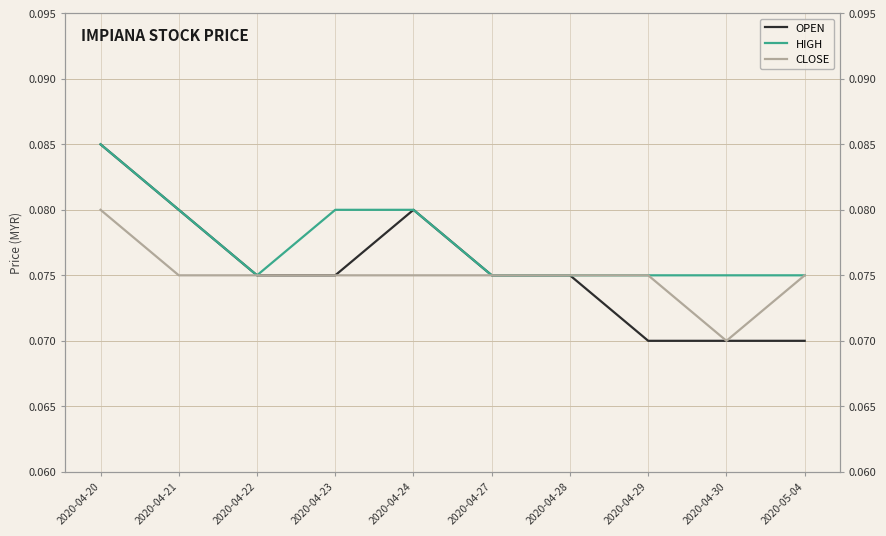

Does the chart have visible grid lines?

Yes